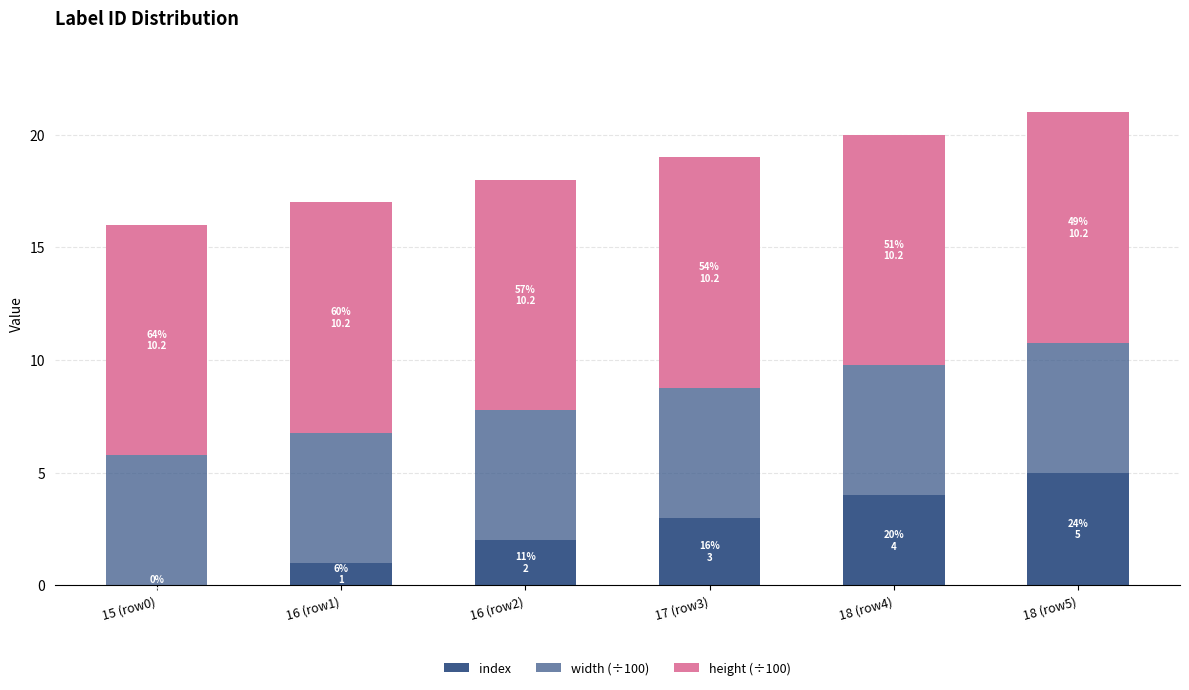

Rank the categories by height (÷100) value from highest to lowest.

15 (row0), 16 (row1), 16 (row2), 17 (row3), 18 (row4), 18 (row5)